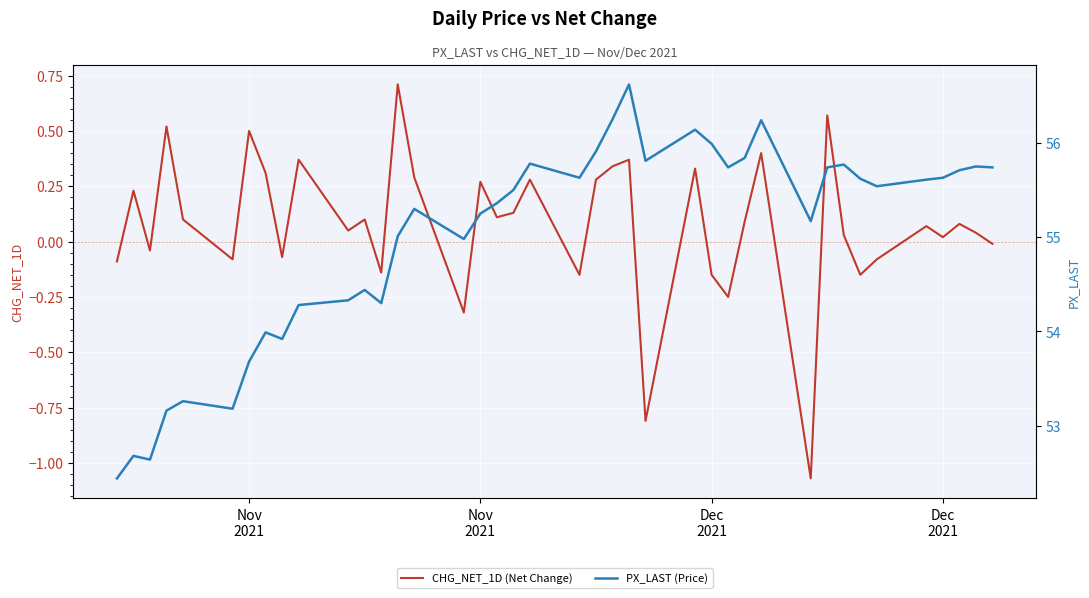

How many negative values does the CHG_NET_1D (Net Change) series have?

14